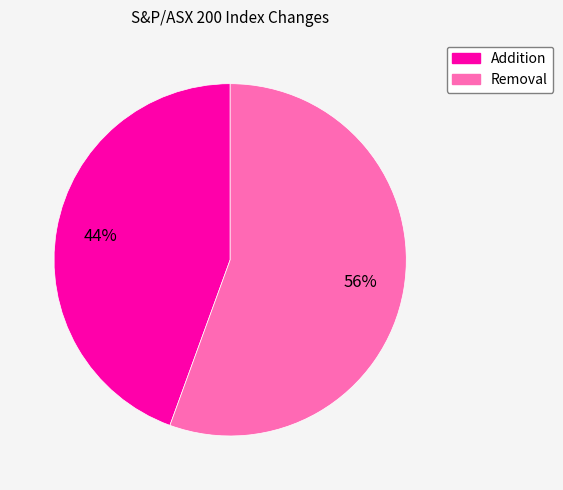

Which slice is the largest?

Removal